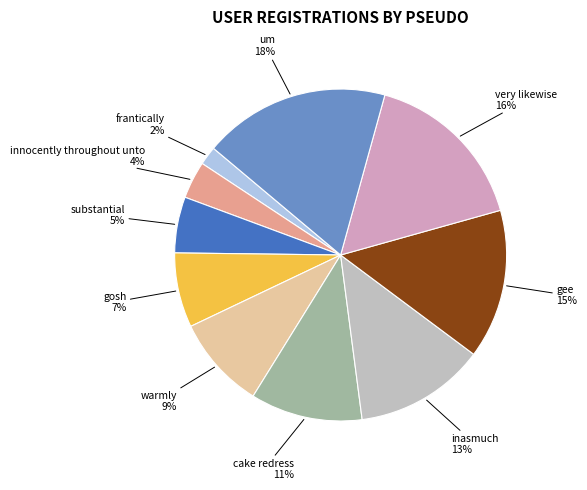

To the nearest percent, what is the difference between the largest and smallest slice percentages?

16%